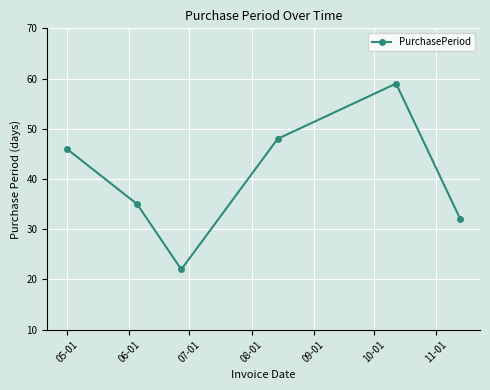

What is the difference between the maximum and second lowest values?

27